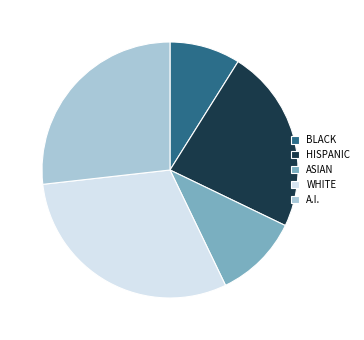

Which has a higher value, A.I. or BLACK?

A.I.